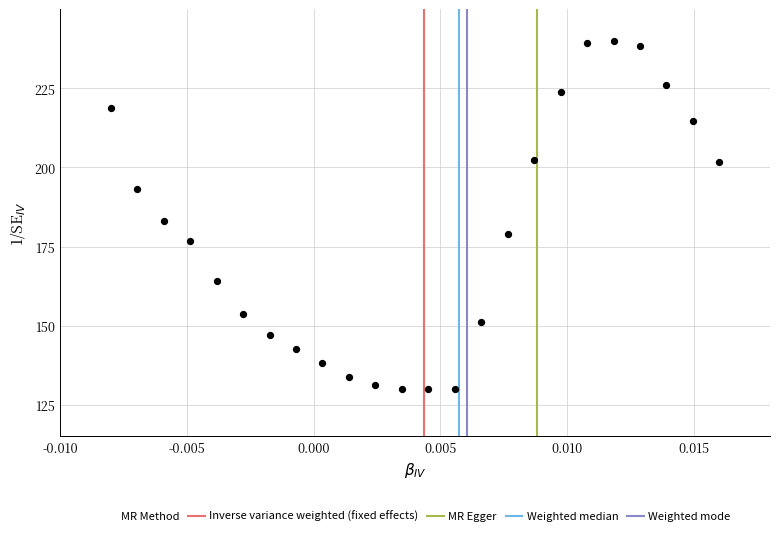

What Y value in the scatter plot is closest to 185?

183.1